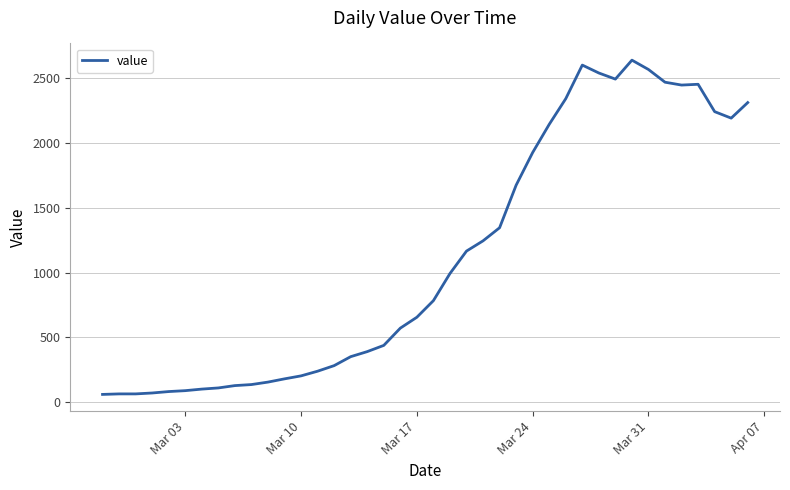

What is the difference between the maximum and minimum values?

2577